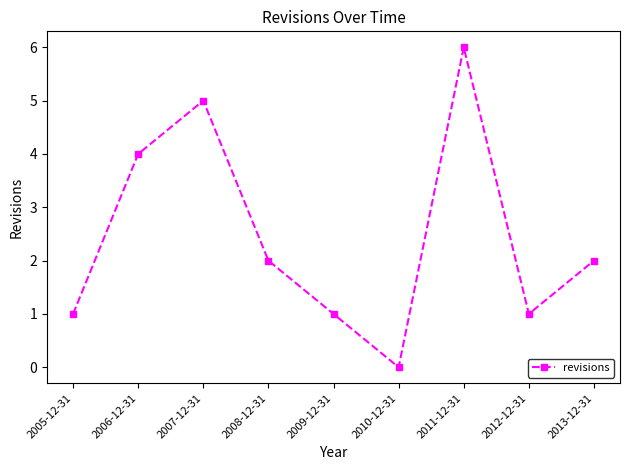

Reading right to left, transcribe all the data shown in this chart.

2013-12-31=2	2012-12-31=1	2011-12-31=6	2010-12-31=0	2009-12-31=1	2008-12-31=2	2007-12-31=5	2006-12-31=4	2005-12-31=1